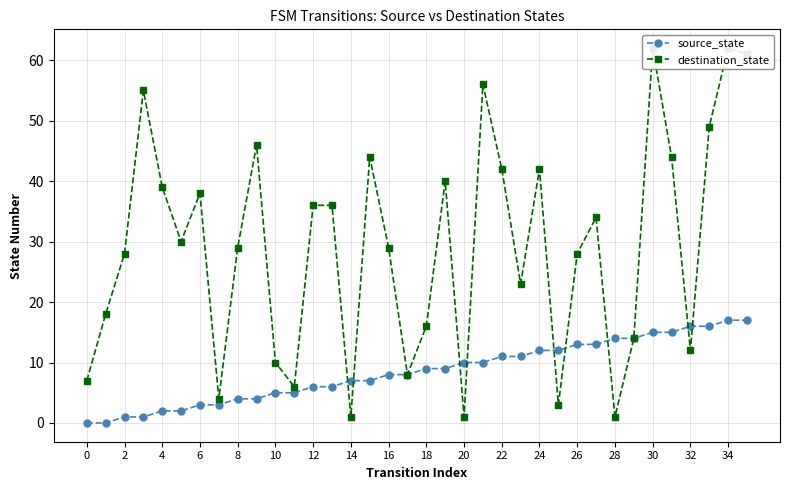

What is the value of the destination_state point at the 20th from the left?

40